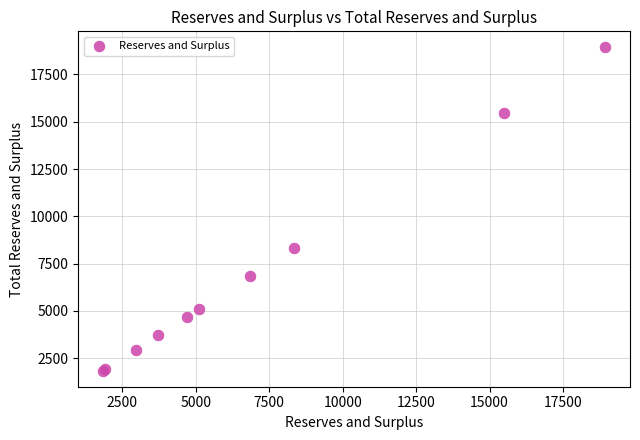

What Y value in the scatter plot is closest to 10385?

8327.1